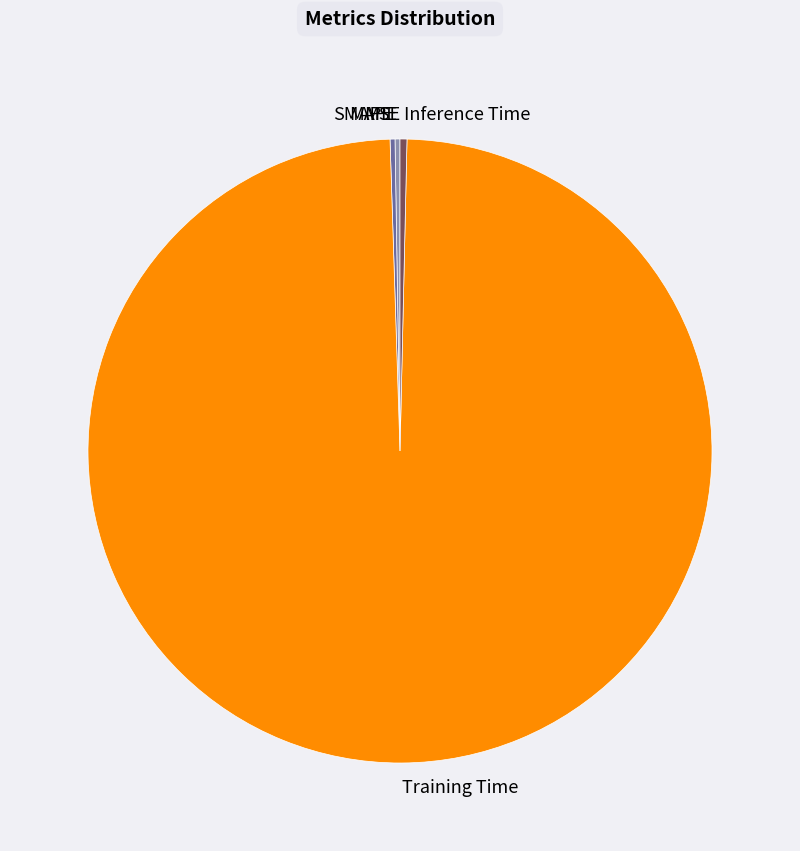

Which category has the biggest portion of the pie?

Training Time